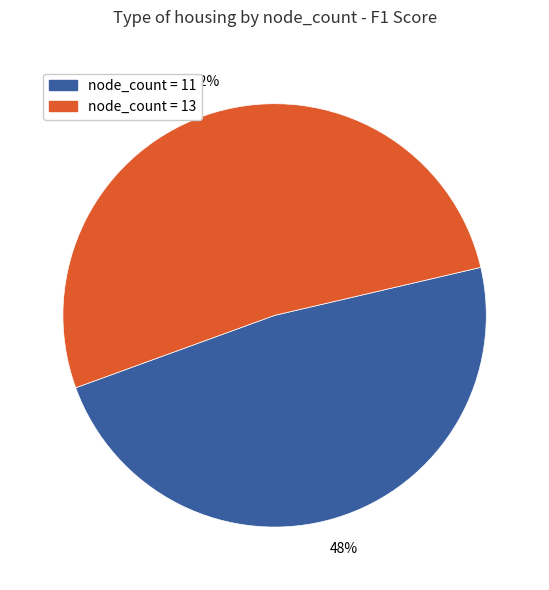

Is there any slice that represents more than half of the pie?

Yes